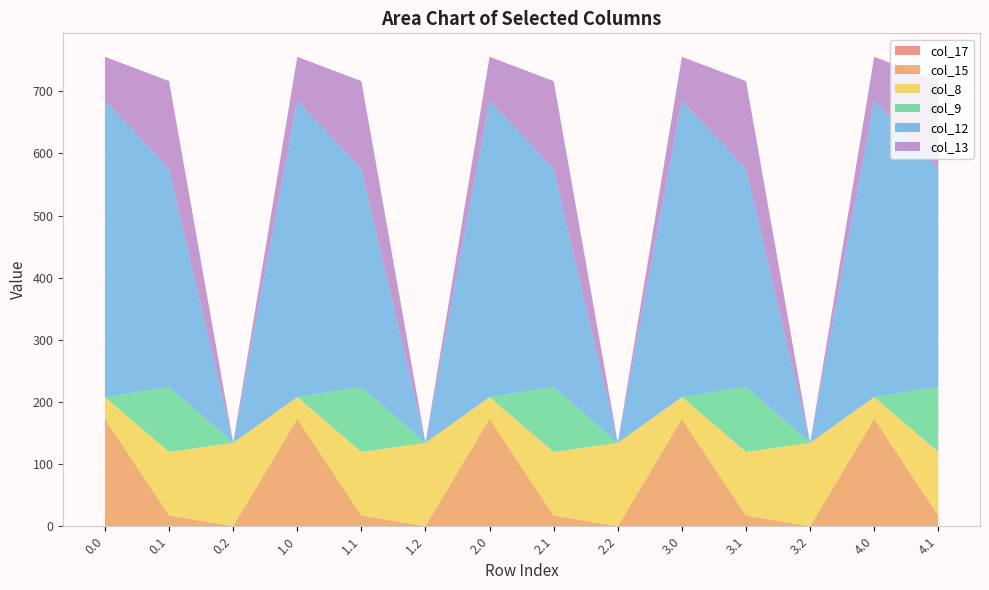

Reading right to left, transcribe all the data shown in this chart.

col_17: 0.0	0.0	0.0	0.0	0.0	0.0	0.0	0.0	0.0	0.0	0.0	0.0	0.0	0.0
col_15: 17.3	172.8	0.0	17.3	172.8	0.0	17.3	172.8	0.0	17.3	172.8	0.0	17.3	172.8
col_8: 102.3	35.0	134.2	102.3	35.0	134.2	102.3	35.0	134.2	102.3	35.0	134.2	102.3	35.0
col_9: 104.8	0.0	0.0	104.8	0.0	0.0	104.8	0.0	0.0	104.8	0.0	0.0	104.8	0.0
col_12: 350.8	477.2	0.0	350.8	477.2	0.0	350.8	477.2	0.0	350.8	477.2	0.0	350.8	477.2
col_13: 141.2	70.2	0.0	141.2	70.2	0.0	141.2	70.2	0.0	141.2	70.2	0.0	141.2	70.2